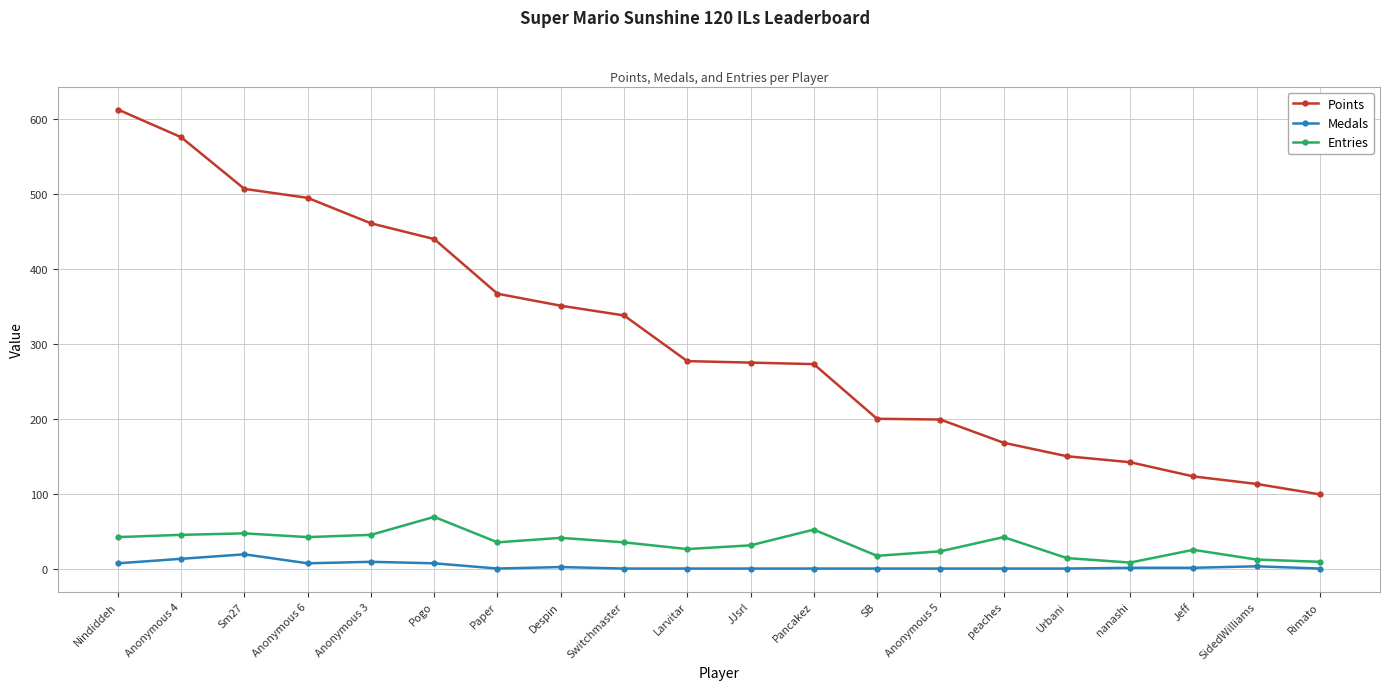

At which label is Points closest to 356?

Despin